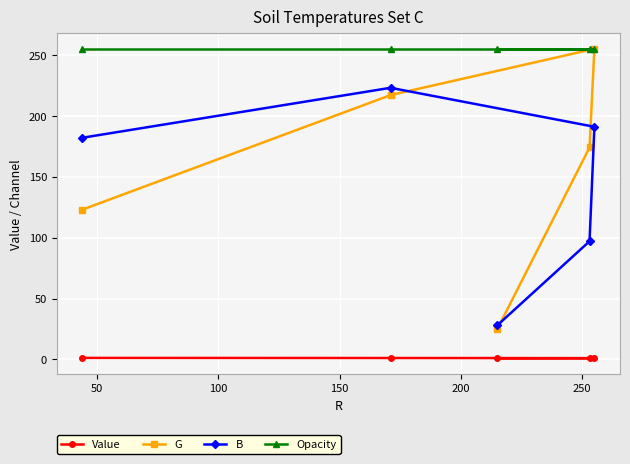

Count the number of categories in the chart.

5